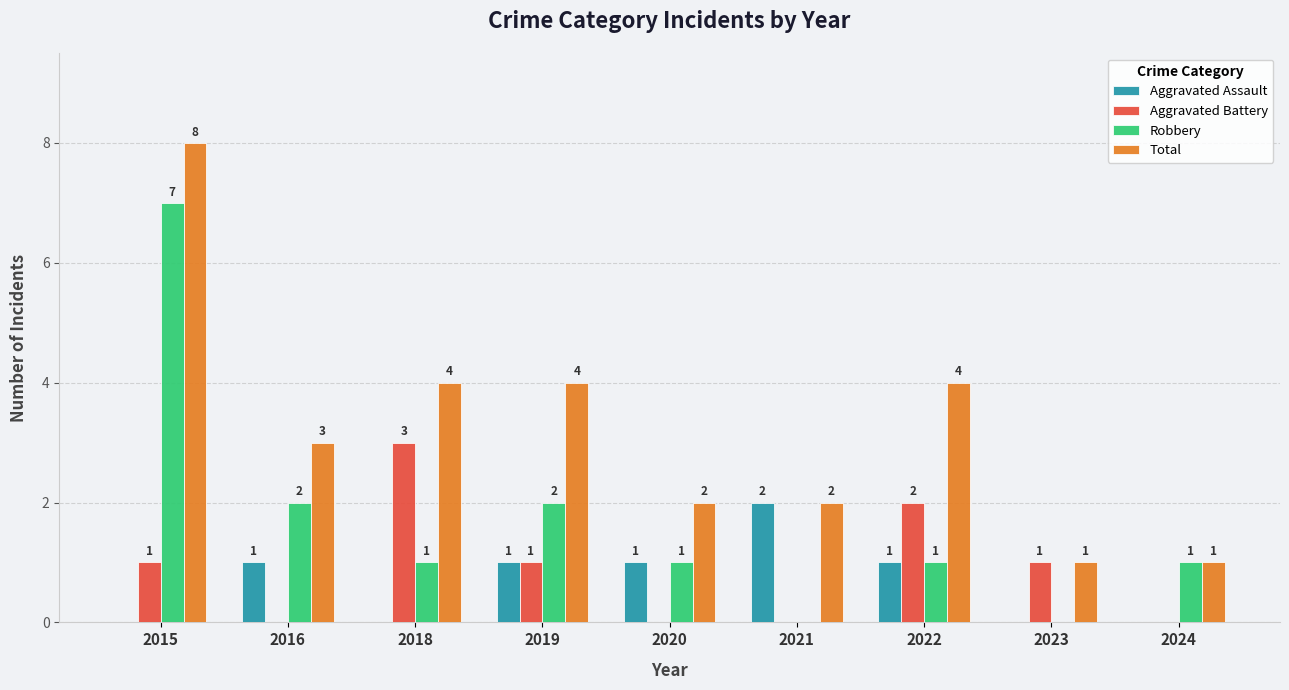

How many distinct data groups are displayed?

4